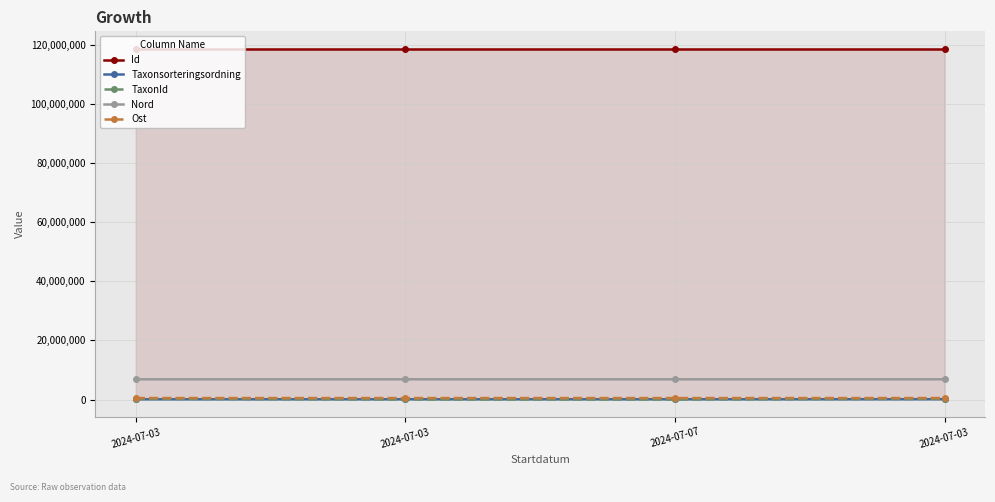

The Ost series shows 495165 at 2024-07-07. True or false?

True